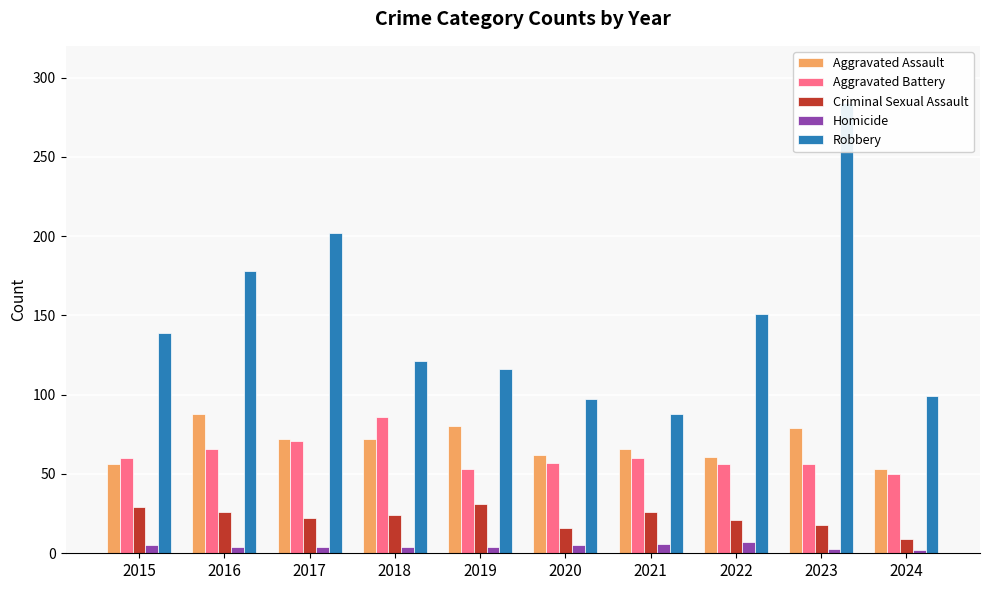

At which label does Robbery reach its minimum?

2021